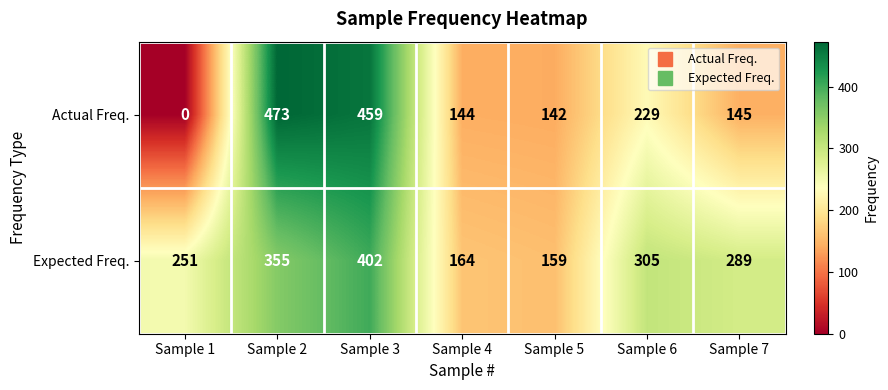

What is the maximum value for Actual Freq.?

473